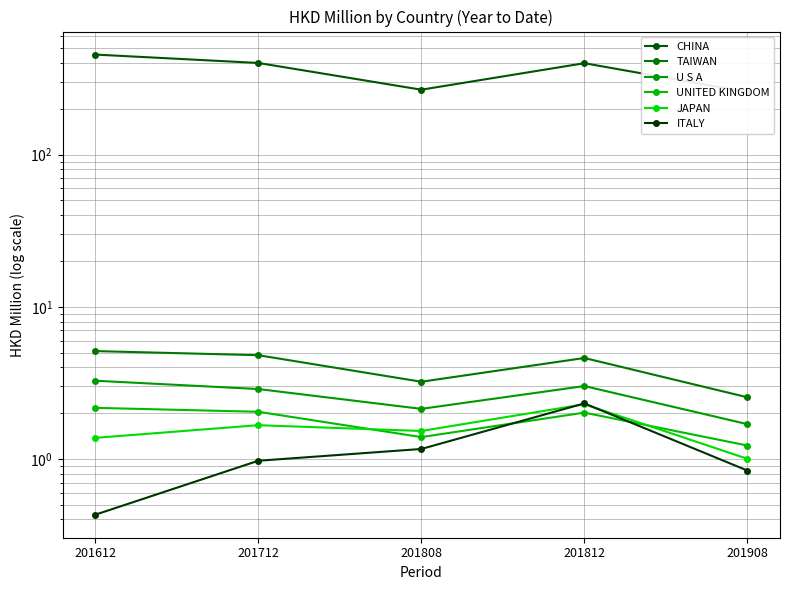

What is the difference between the second highest and second lowest values in the TAIWAN series?

1.6